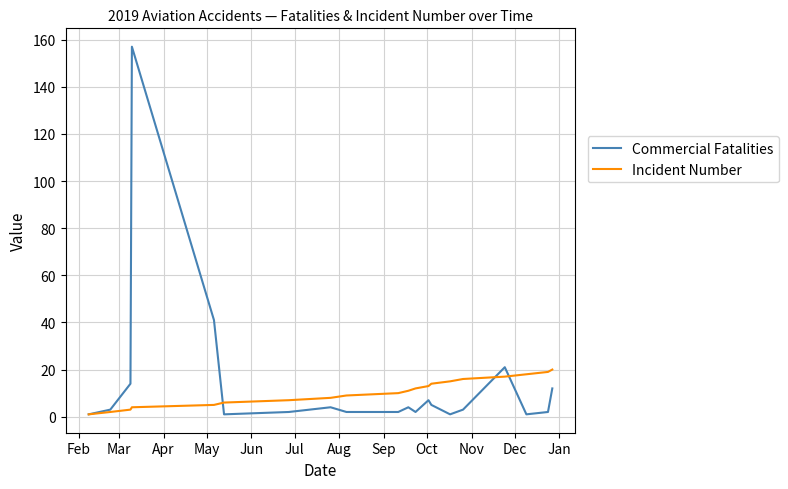

List the series in order of their peak value, highest first.

Commercial Fatalities, Incident Number